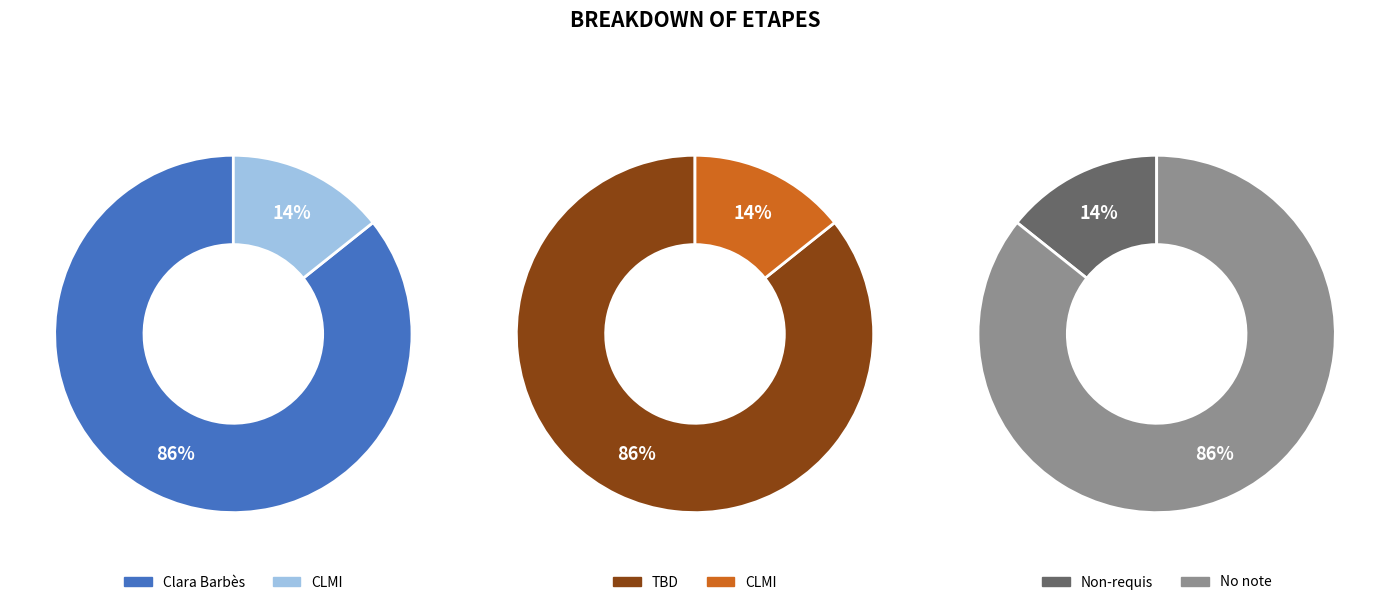

Count the number of slices in the pie.

2